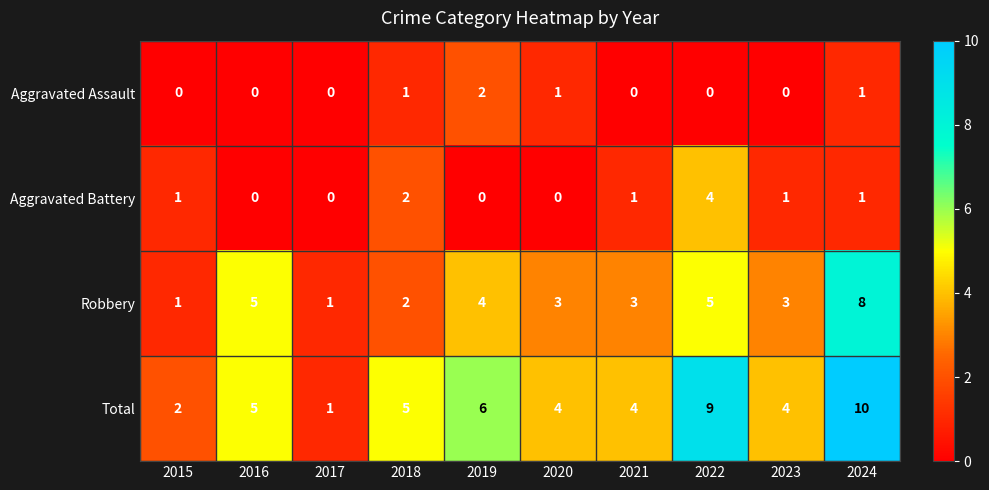

How many Aggravated Assault values are between 0 and 1?

9